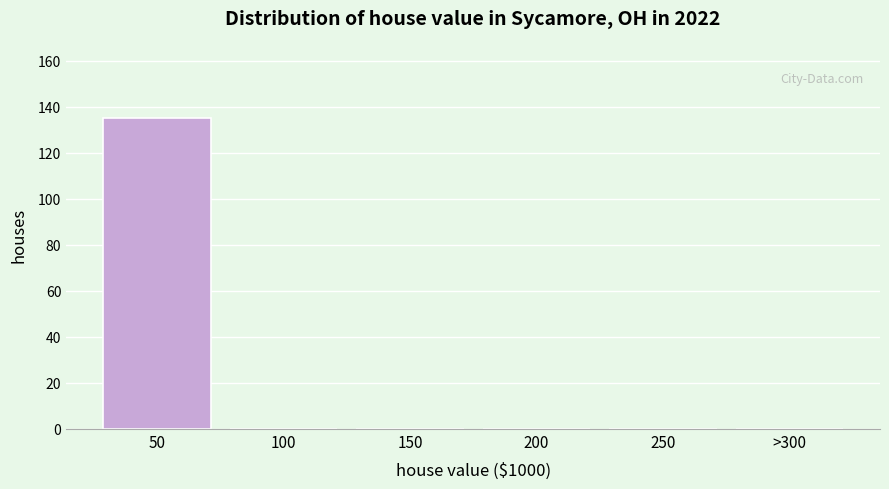

Reading left to right, transcribe all the data shown in this chart.

50=135	100=0	150=0	200=0	250=0	>300=0